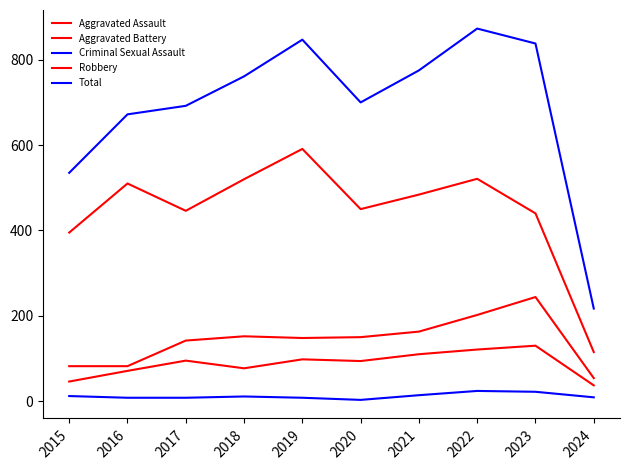

True or false: Robbery has more than 1 interior local peaks.

True